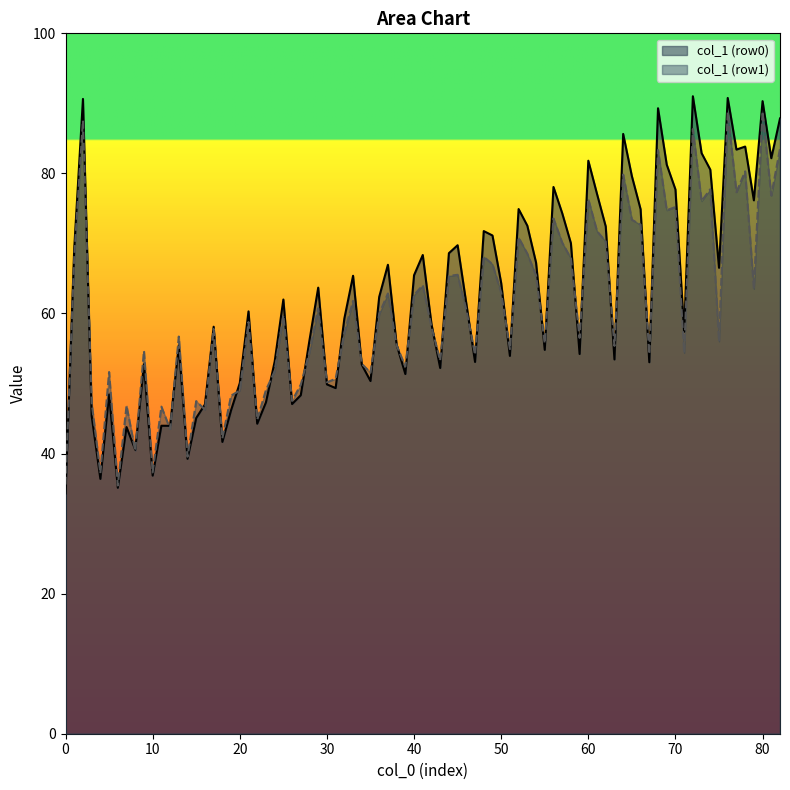

True or false: col_6 has a value of 85.7 at 1.

False